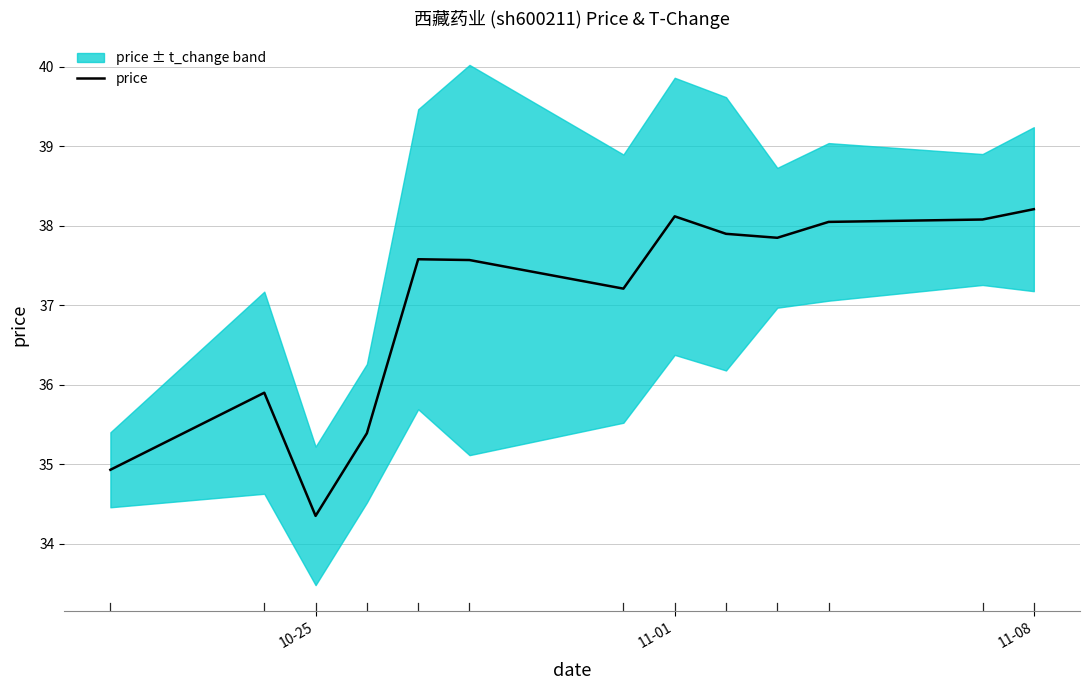

The value of price at 10-25 is 19.0. True or false?

False